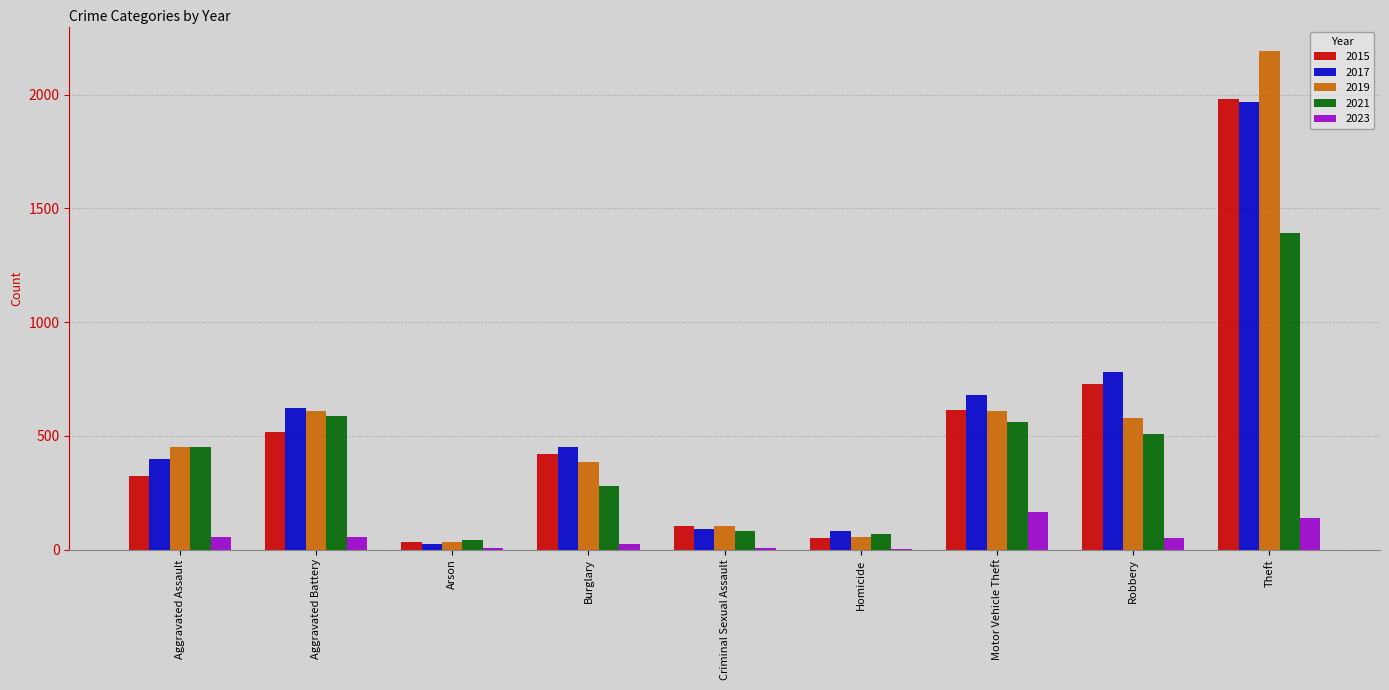

The 2021 series shows 560 at Motor Vehicle Theft. True or false?

True